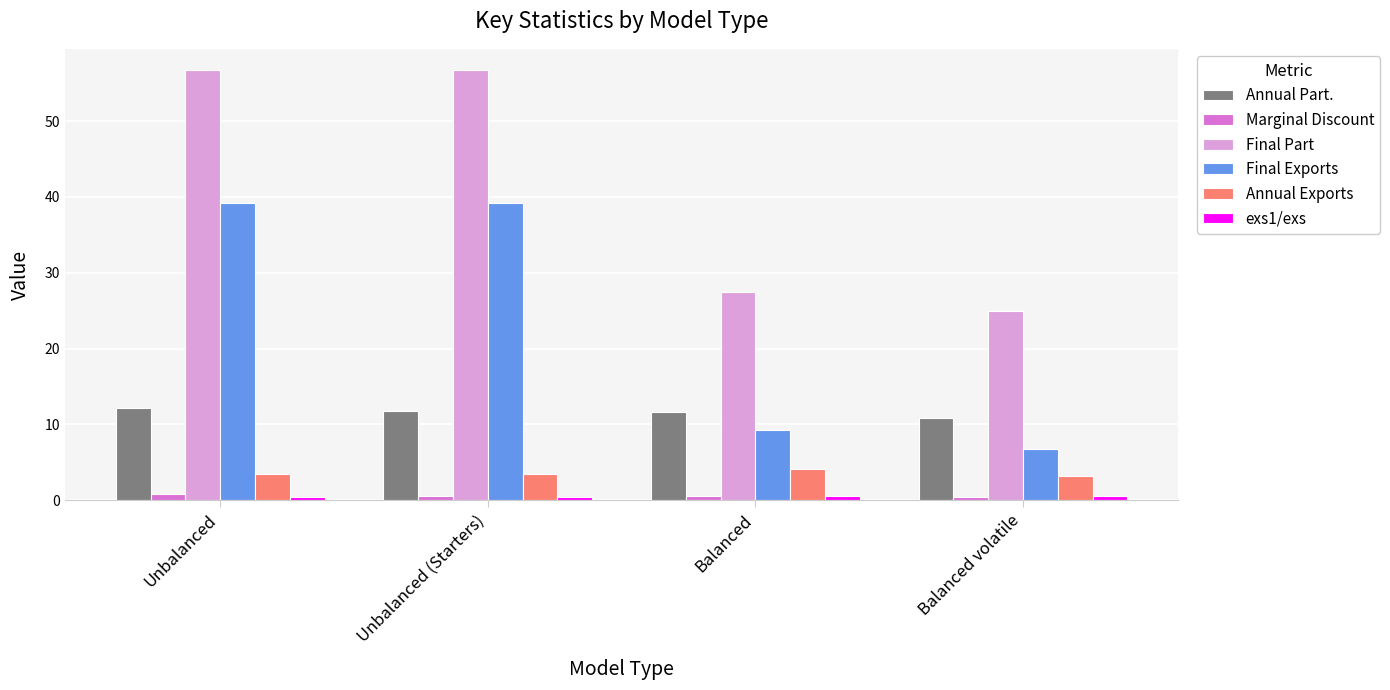

At which label is Final Part closest to 40?

Balanced